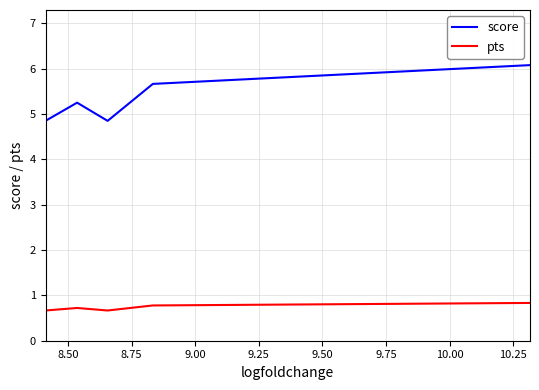

What is the difference between the maximum and minimum values in the score series?

1.2